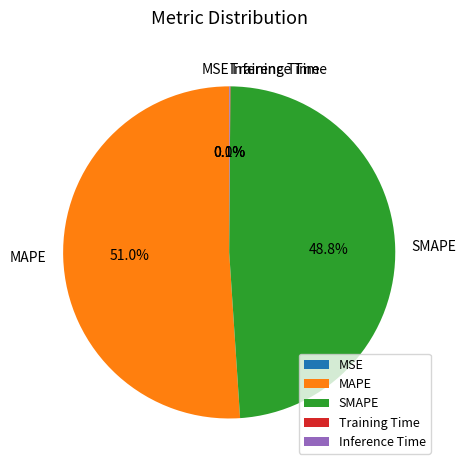

Which slice is the largest?

MAPE